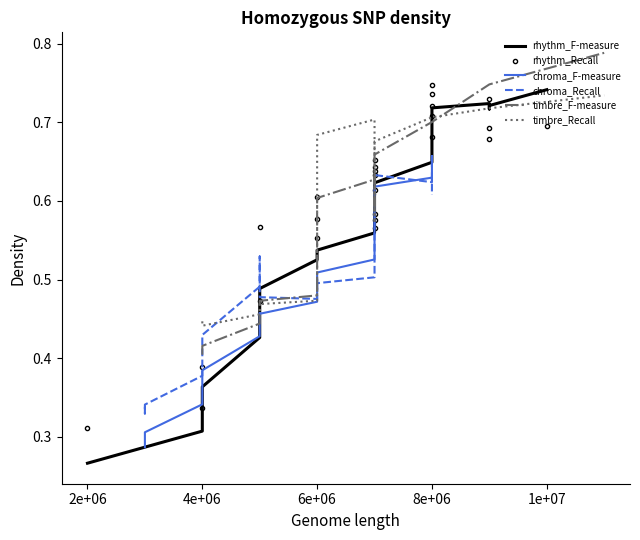

What is the sum of all chroma_Recall values?

13.0